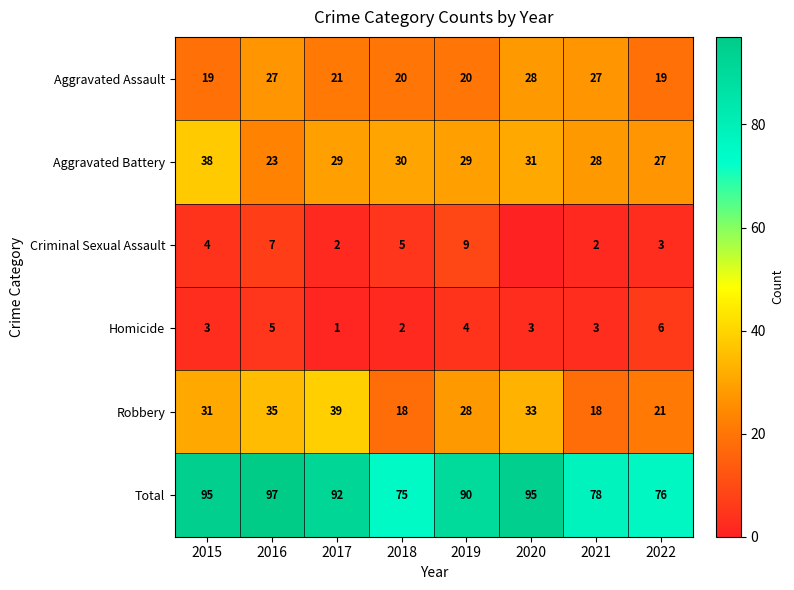

At which label does Homicide reach its minimum?

2017